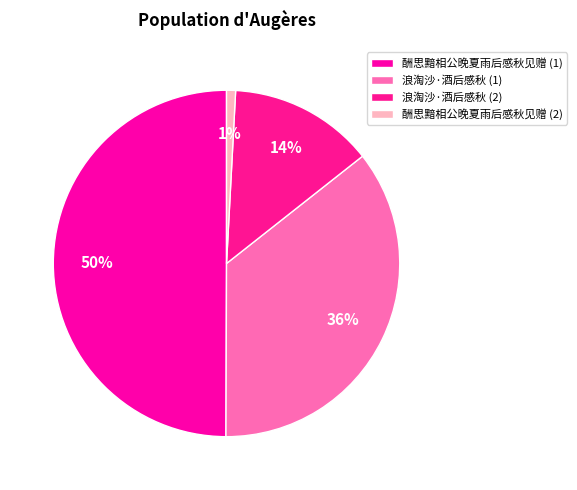

Is there any slice that represents more than half of the pie?

No